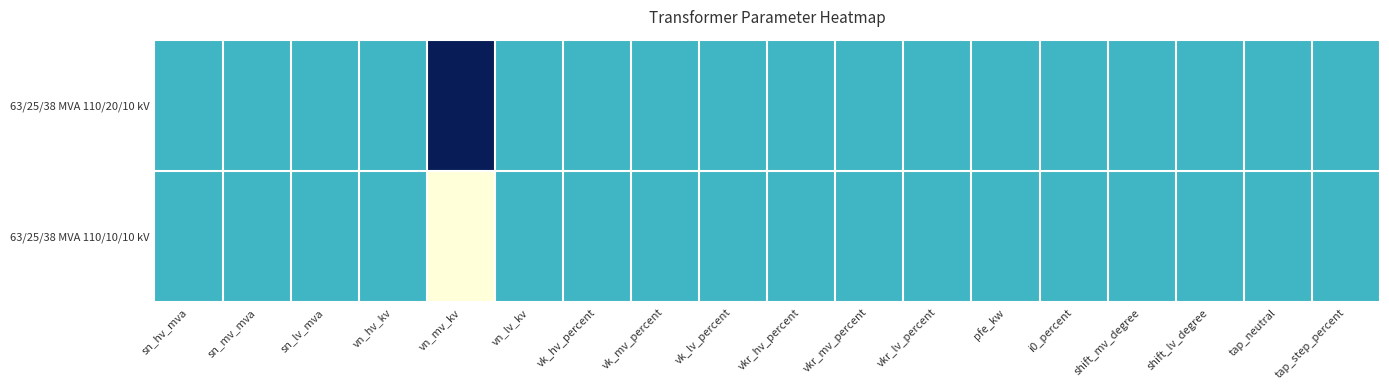

At how many categories does at least one series exceed 0?

18